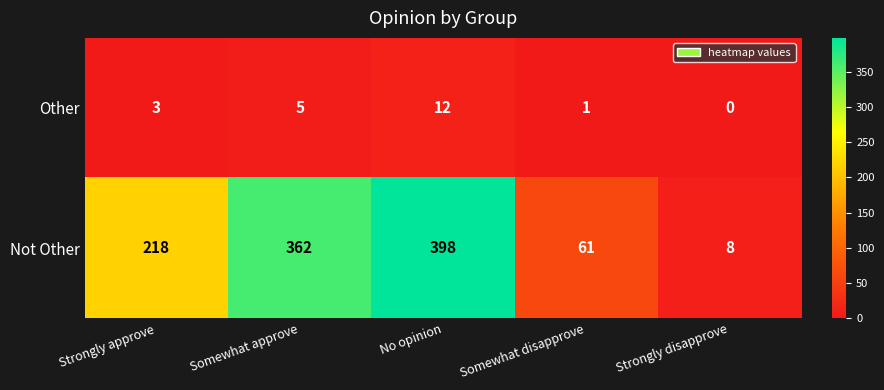

How many categories are shown in the chart?

5